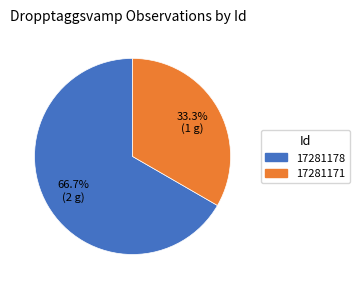

To the nearest percent, what is the difference between the largest and smallest slice percentages?

33%